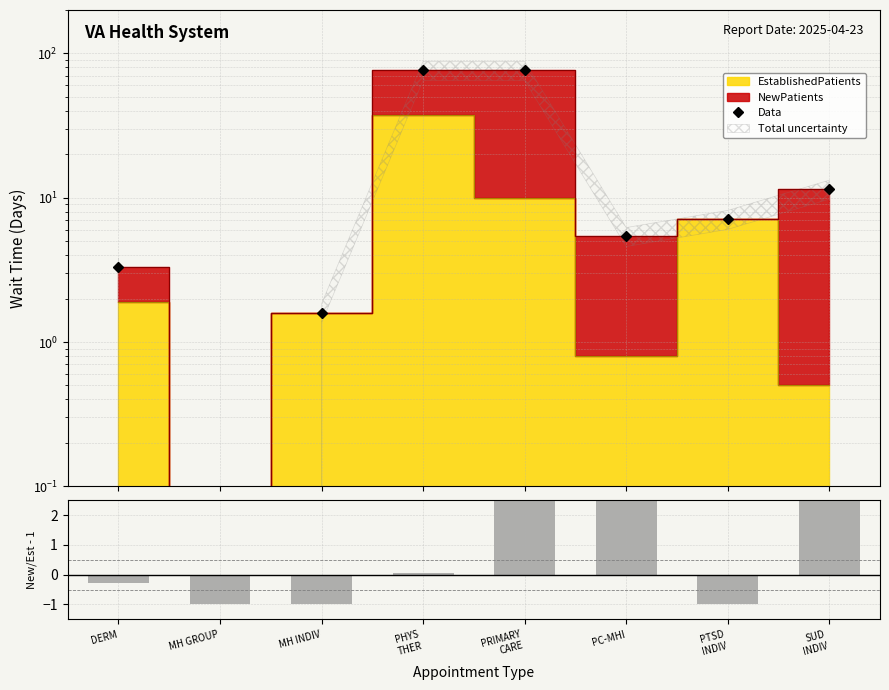

Reading right to left, what are all the values shown in this chart?

Data: 11.5	7.1	5.4	76.4	76.6	1.6	0.0	3.3
New/Established - 1: 21.0	-1.0	4.7	5.7	0.0	-1.0	-1.0	-0.3